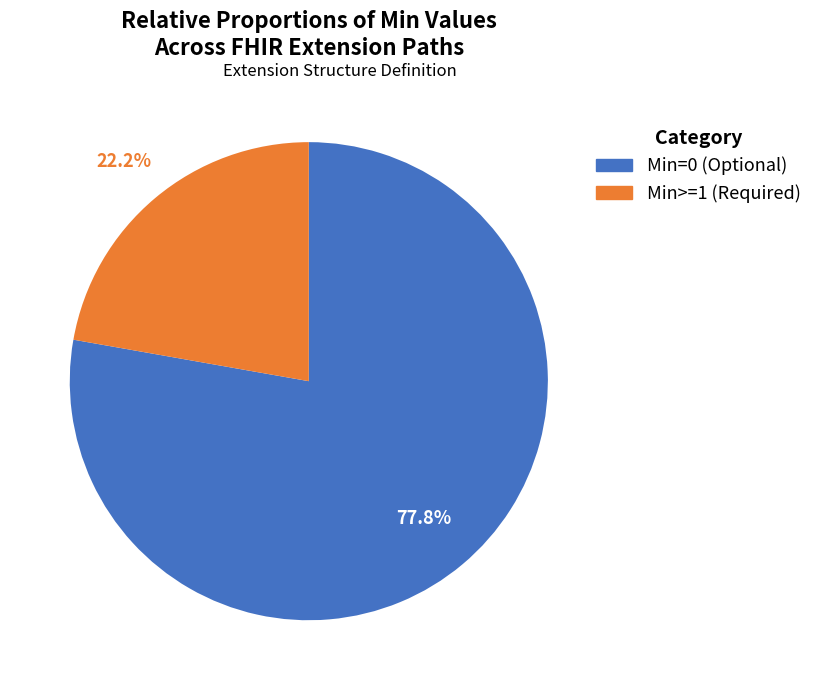

How many segments does this pie chart have?

2